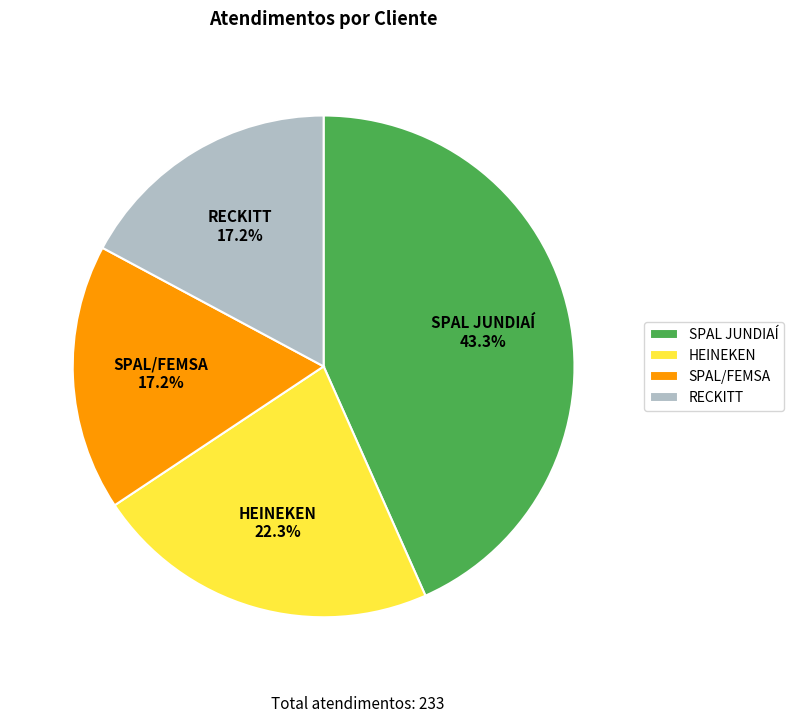

Count the number of slices in the pie.

4